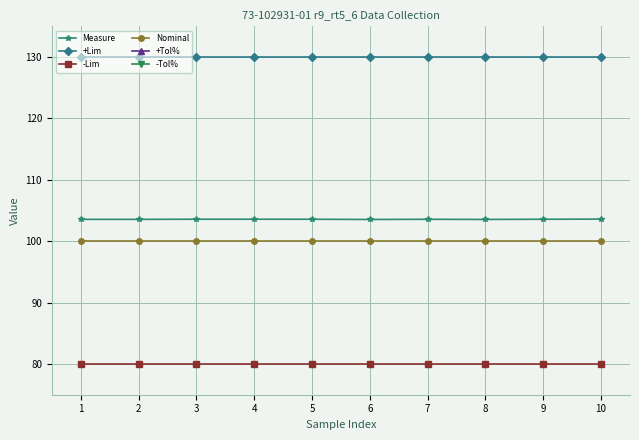

At how many categories does at least one series exceed 127?

10